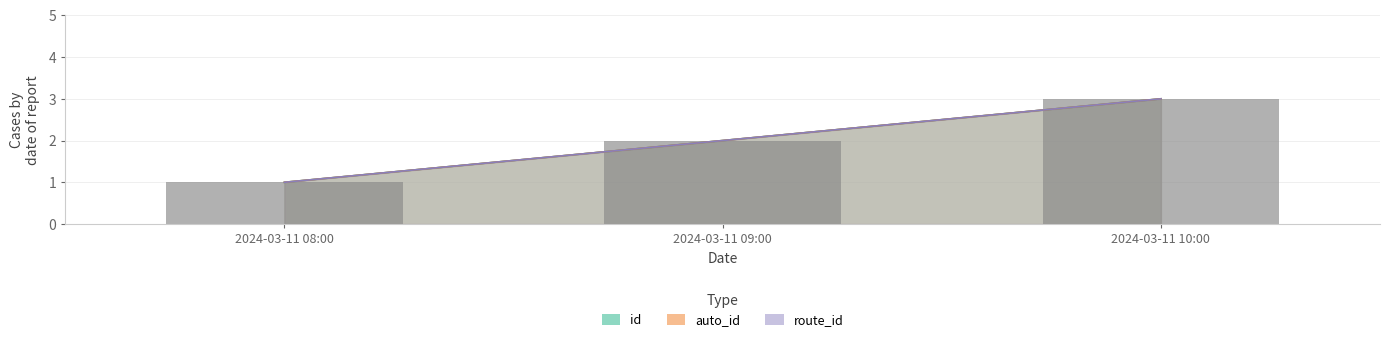

Between 2024-03-11 09:00 and 2024-03-11 10:00, which series saw the biggest shift?

id